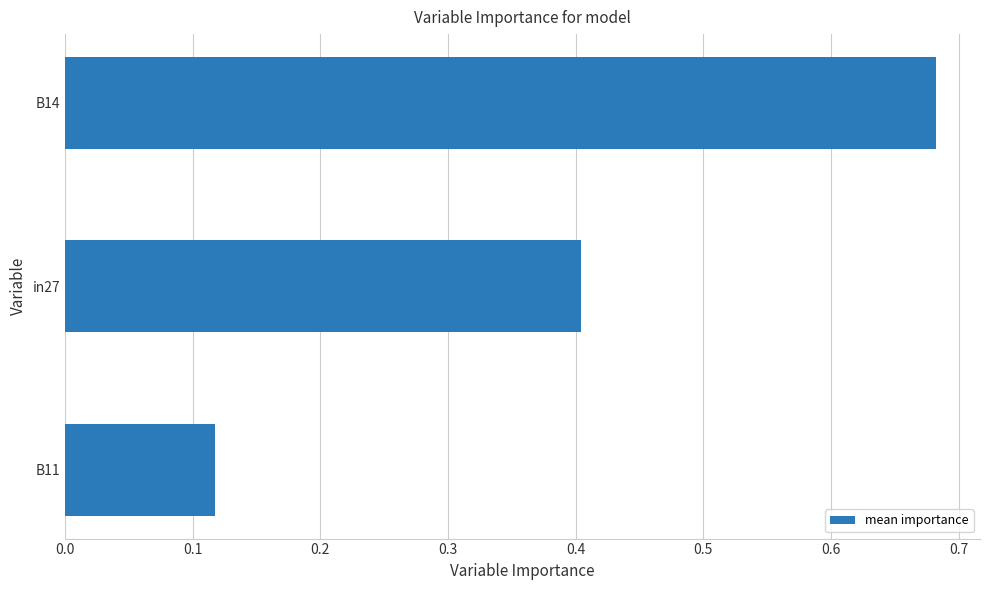

What is the change in value from B11 to in27?

+0.3